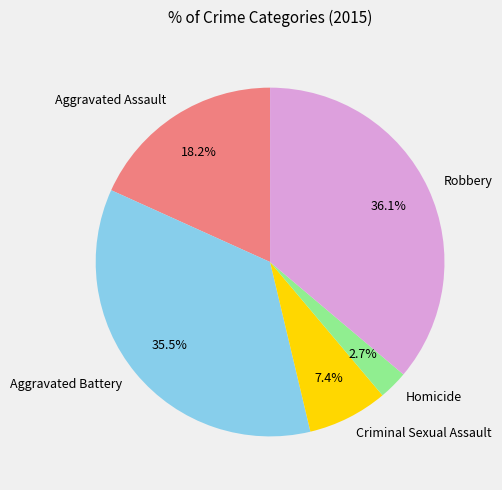

Which category has the biggest portion of the pie?

Robbery